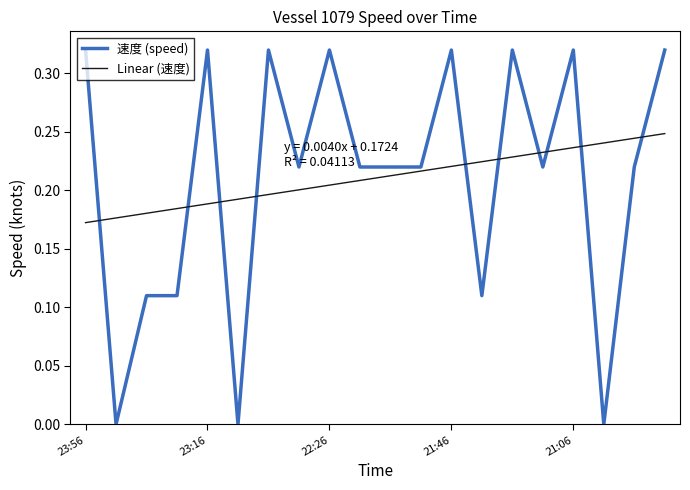

How many points are lower than both their immediate neighbors (excluding endpoints)?

6